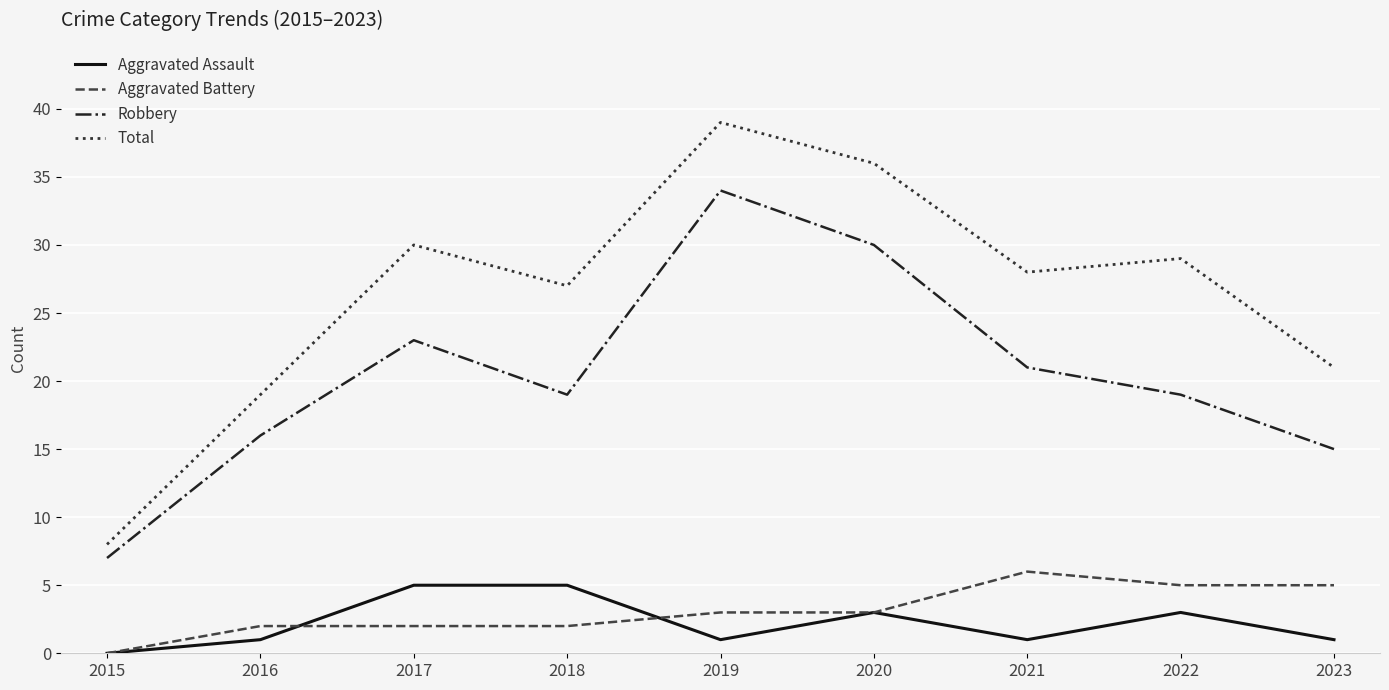

What value does the Aggravated Battery series have at 2016?

2